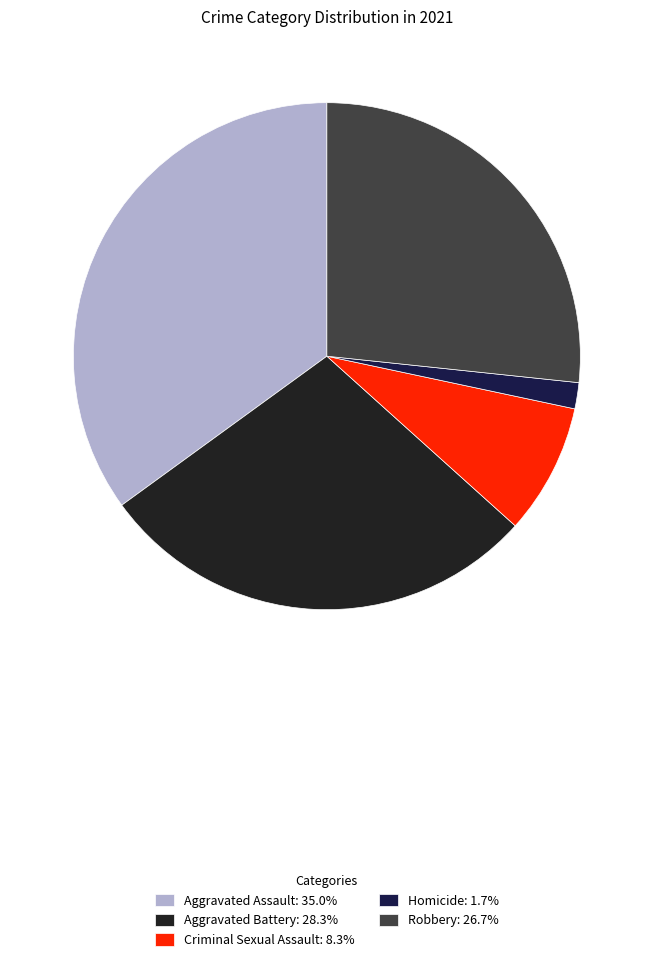

Do Aggravated Assault: 35.0% and Homicide: 1.7% together represent more than half of the pie?

No